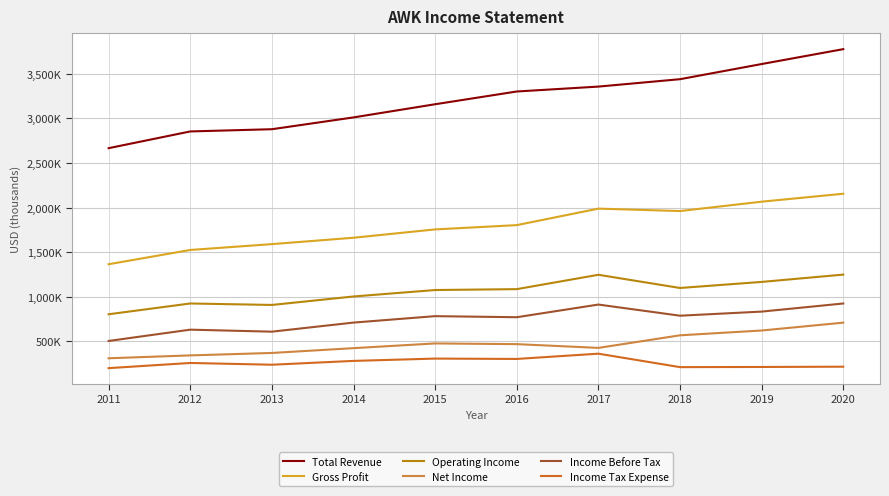

At which label does Operating Income reach its peak?

2020